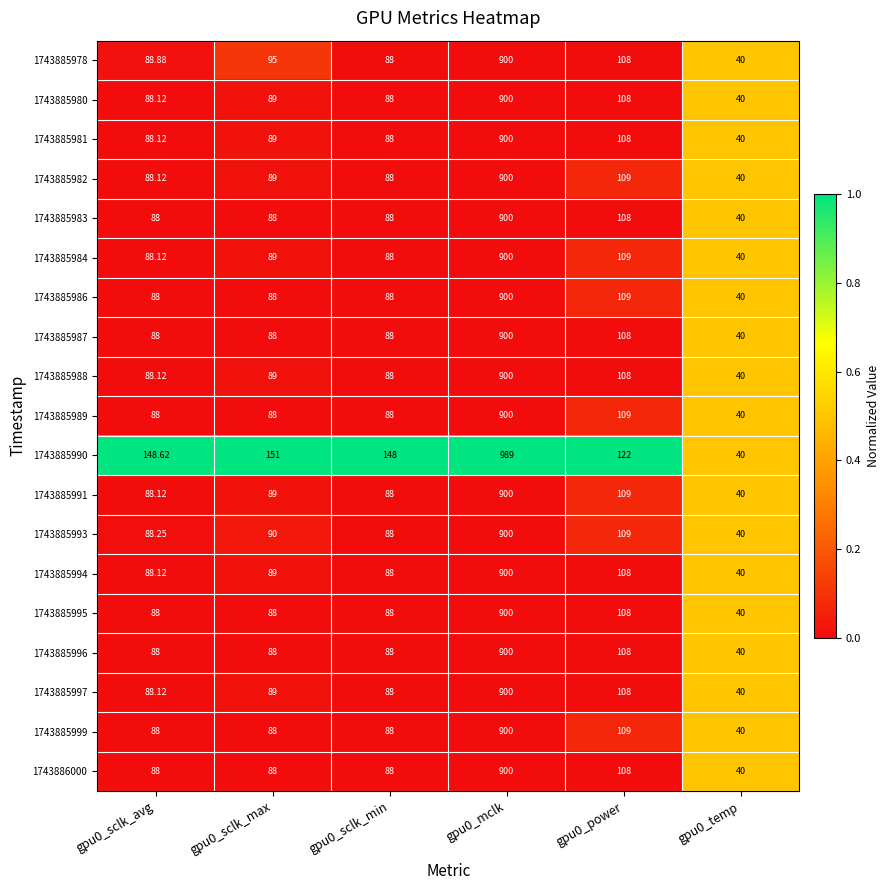

What is the total value across all series at gpu0_sclk_max?

1752.0